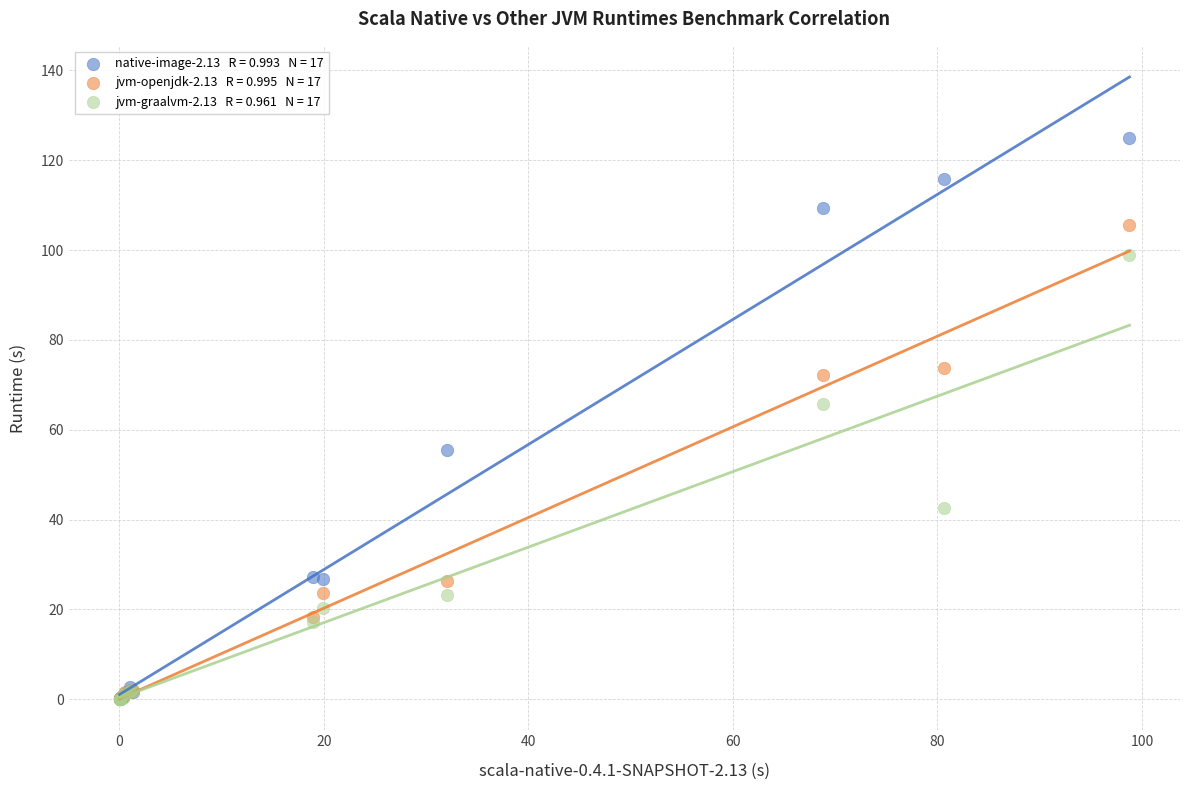

Across all series, what Y value is closest to 62?

65.8